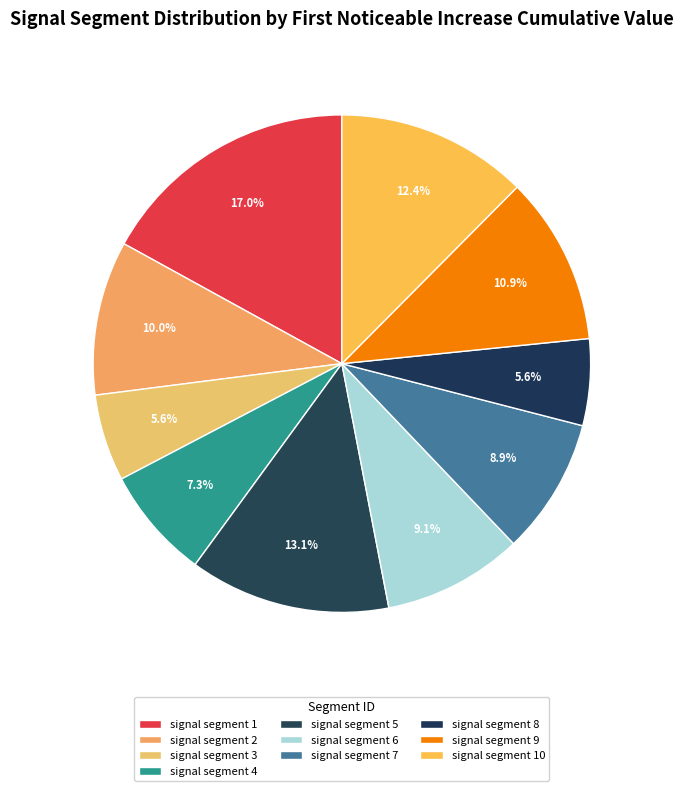

How many slices are in this pie chart?

10